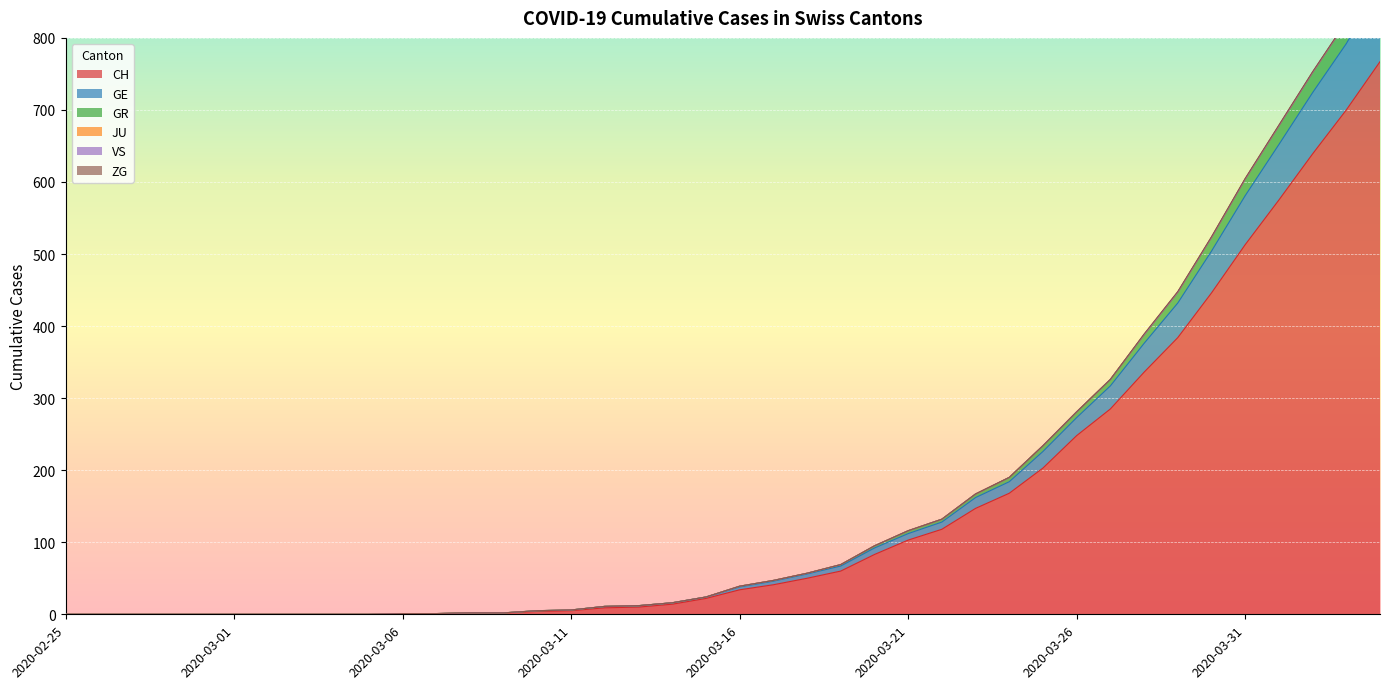

True or false: GR has a value of 213 at 2020-03-30.

False